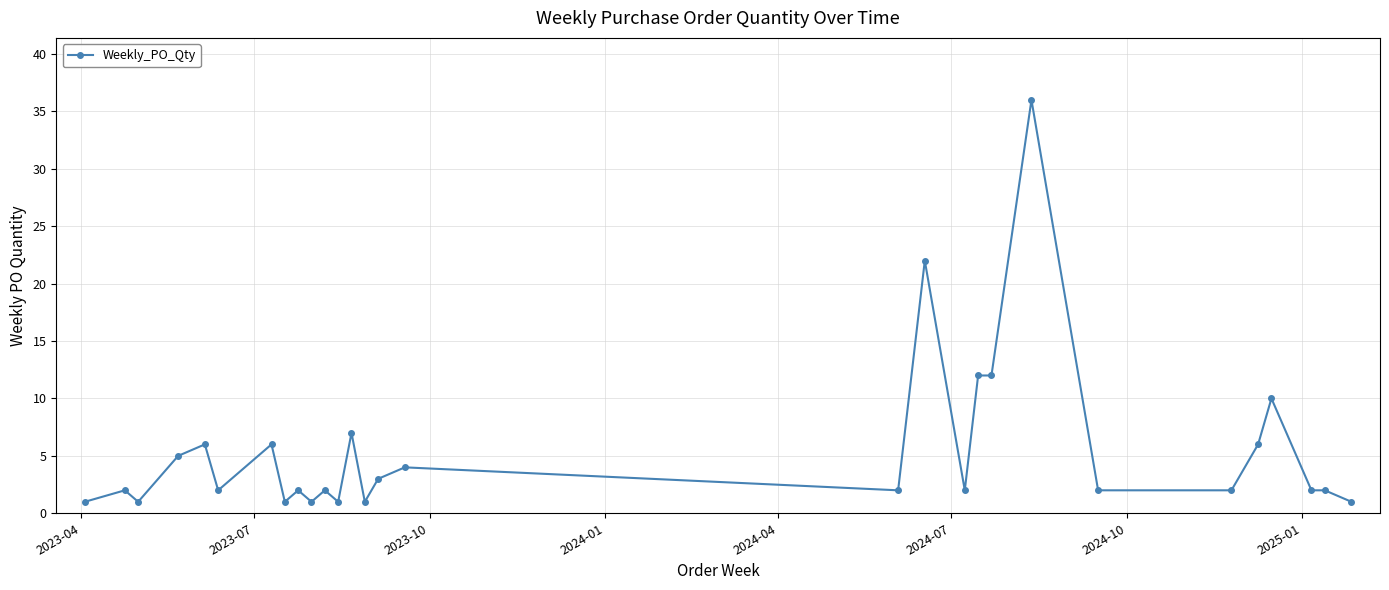

True or false: the data has more than 2 interior local peaks.

True